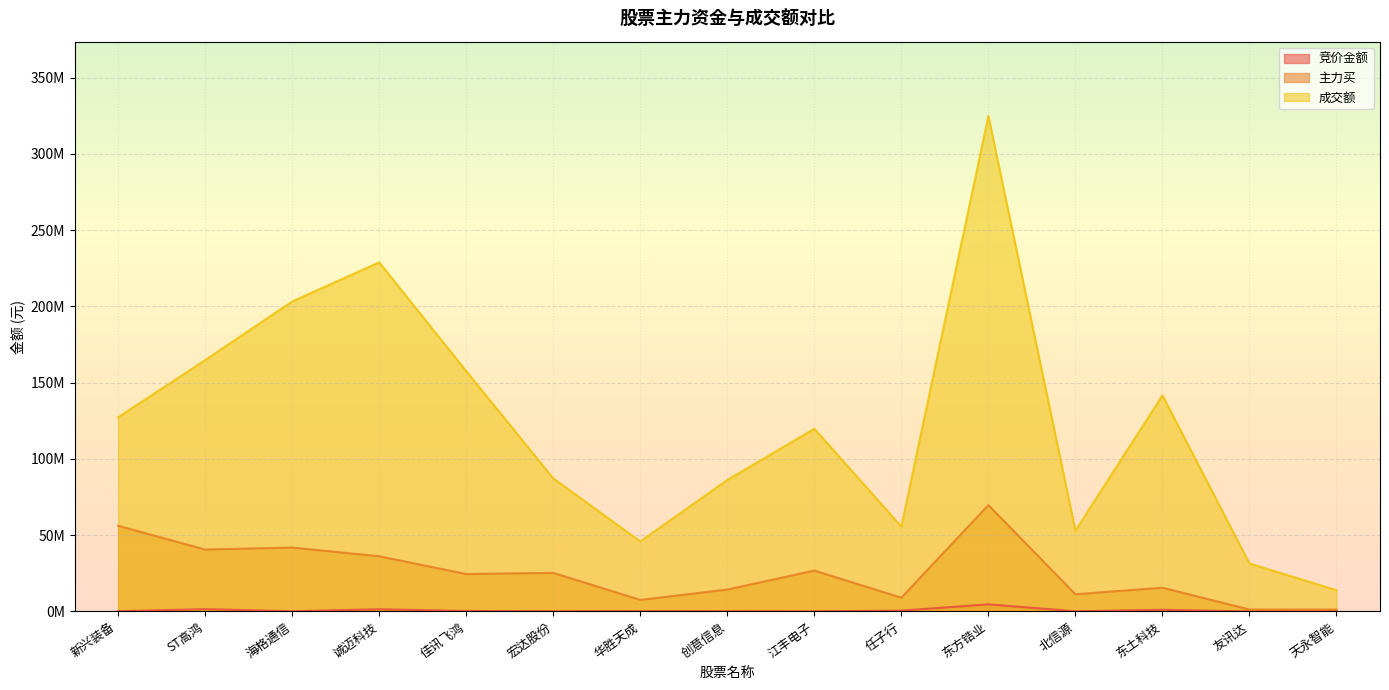

Reading right to left, what are all the values shown in this chart?

竞价金额: 79028	27485	1041392	92880	4633720	508870	68124	118069	171127	113776	308286	1381212	99678	1456000	123475
主力买: 1219098	1206243	15546099	11242596	69702371	8995382	26769957	14327017	7527935	25263174	24497971	36167034	41865996	40572263	56169819
成交额: 13907679	31433172	141653101	52990053	324904975	55647387	119787317	86222991	45894746	87243880	157535299	228930242	203274835	164803593	127313126